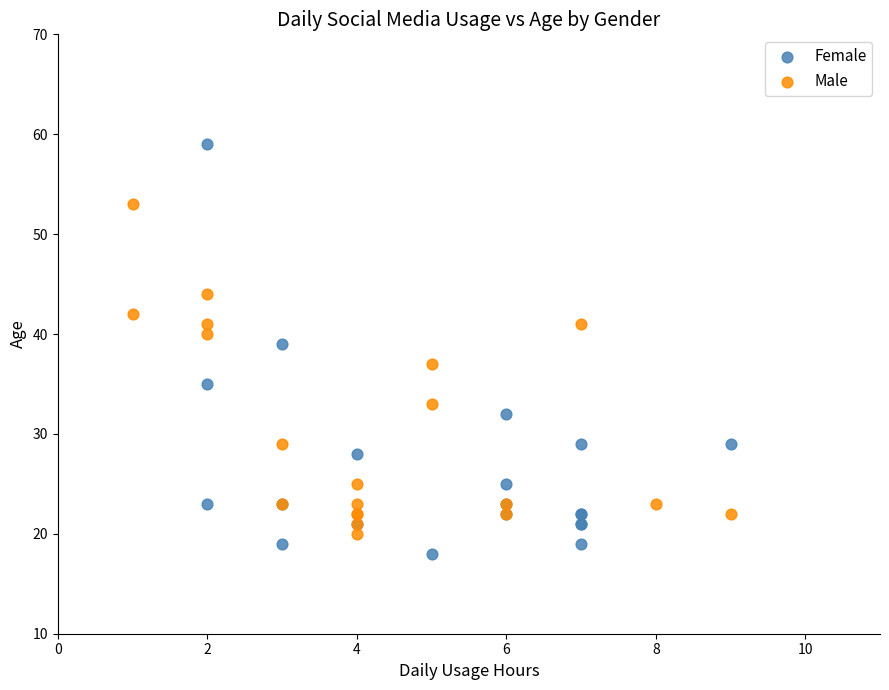

Which series contains the highest Y value?

Female